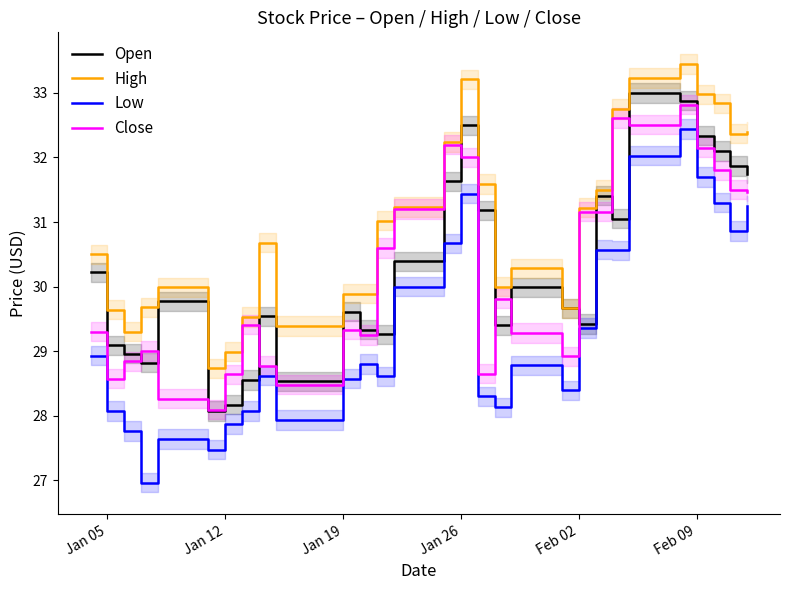

Read the Low value at Jan 05.

28.1